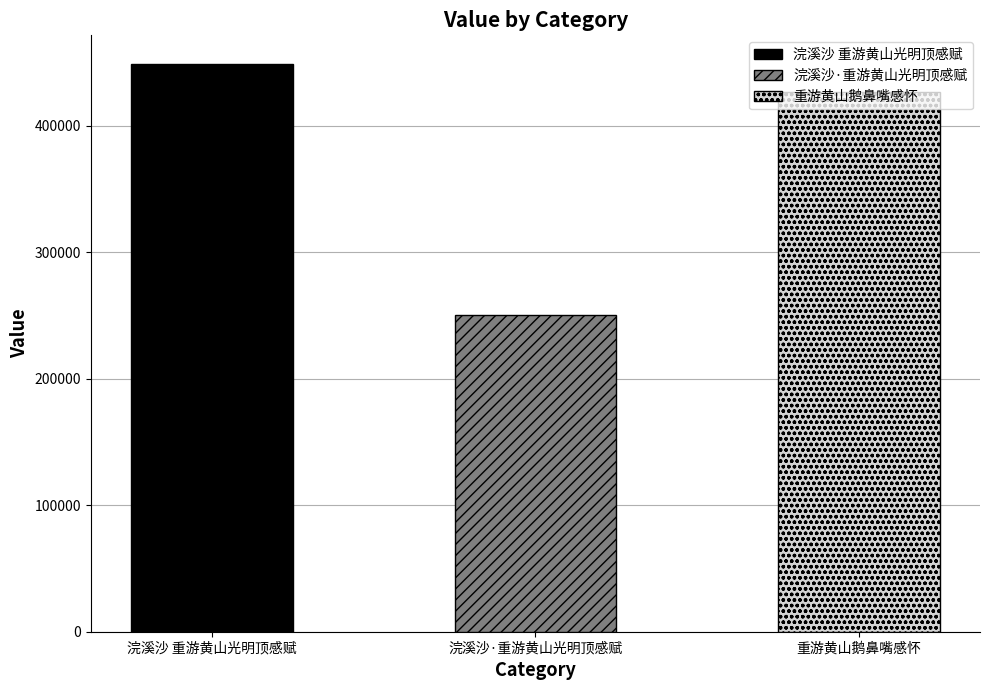

What is the change in value from 浣溪沙 重游黄山光明顶感赋 to 重游黄山鹅鼻嘴感怀?

-22364